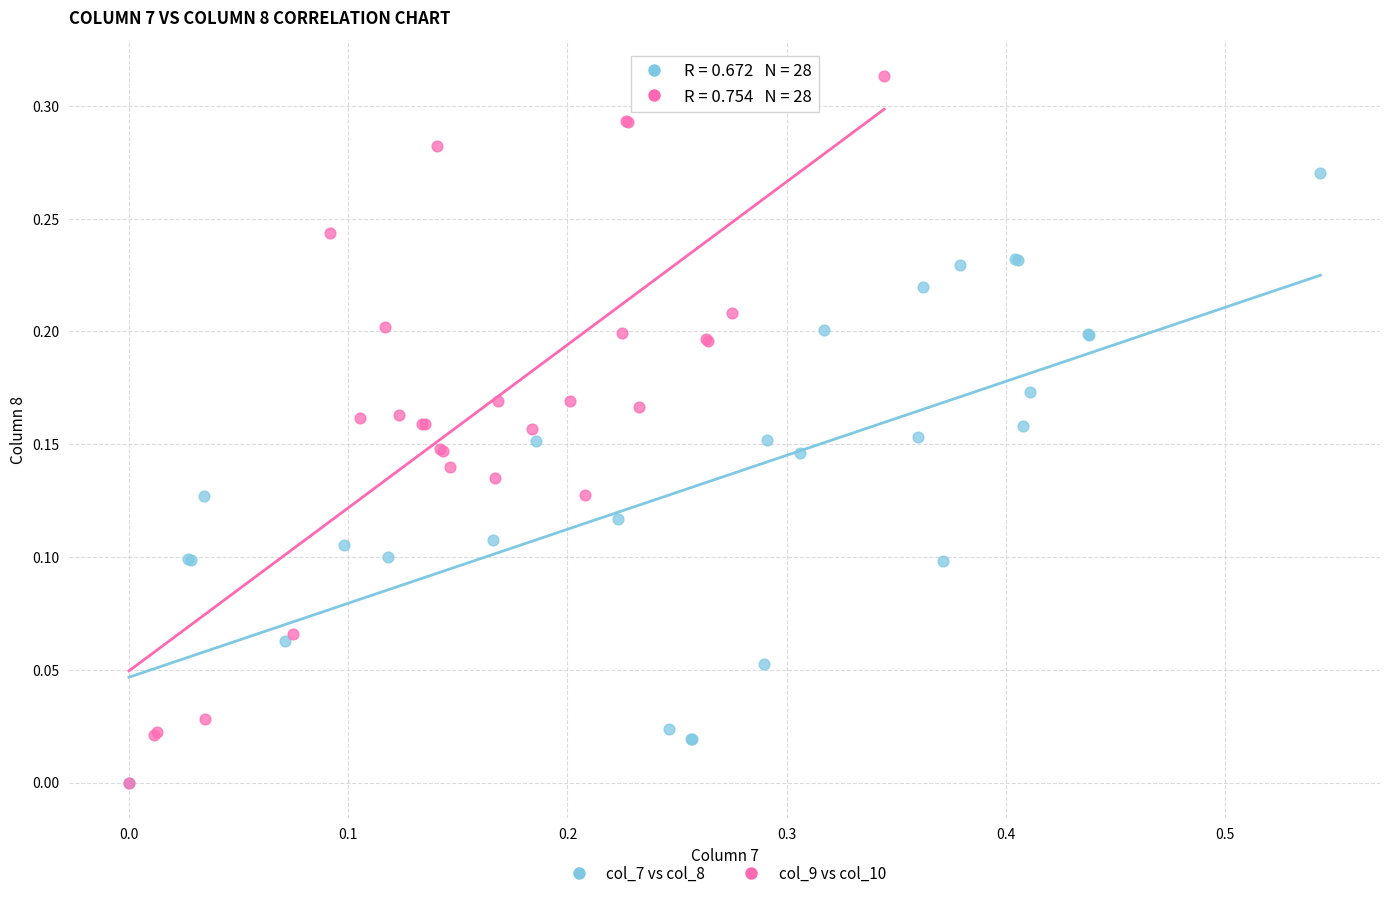

Which series has the largest Y range (max minus min)?

col_9 vs col_10